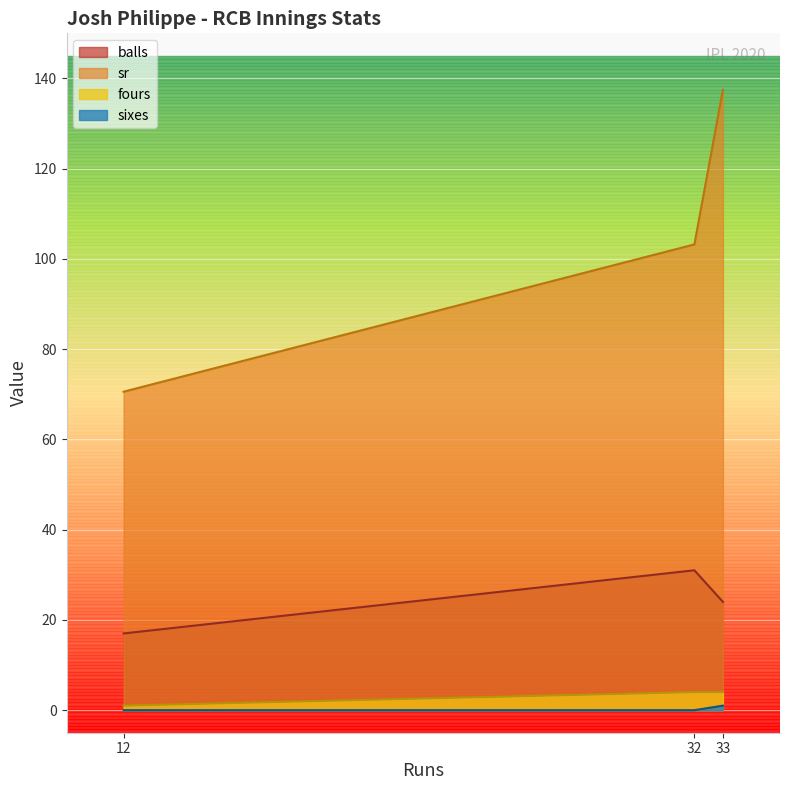

What is the average value of the fours series?

3.0